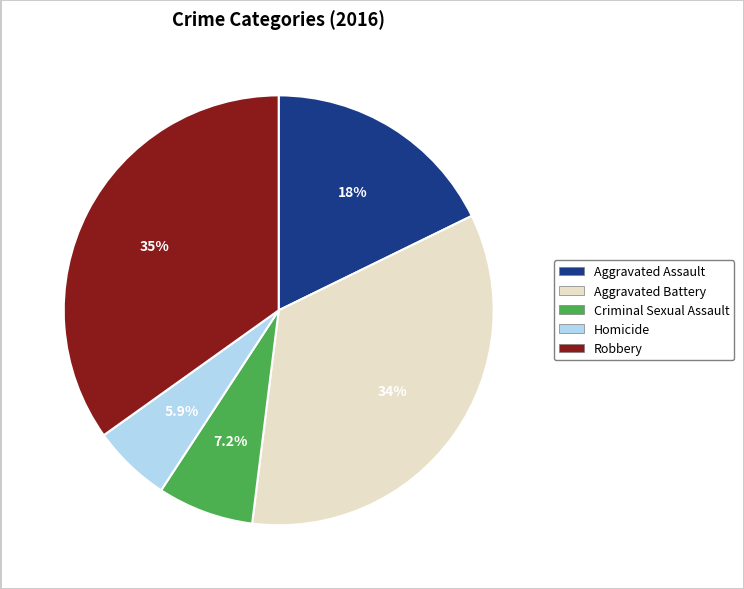

Does Criminal Sexual Assault account for over 50% of the chart?

No